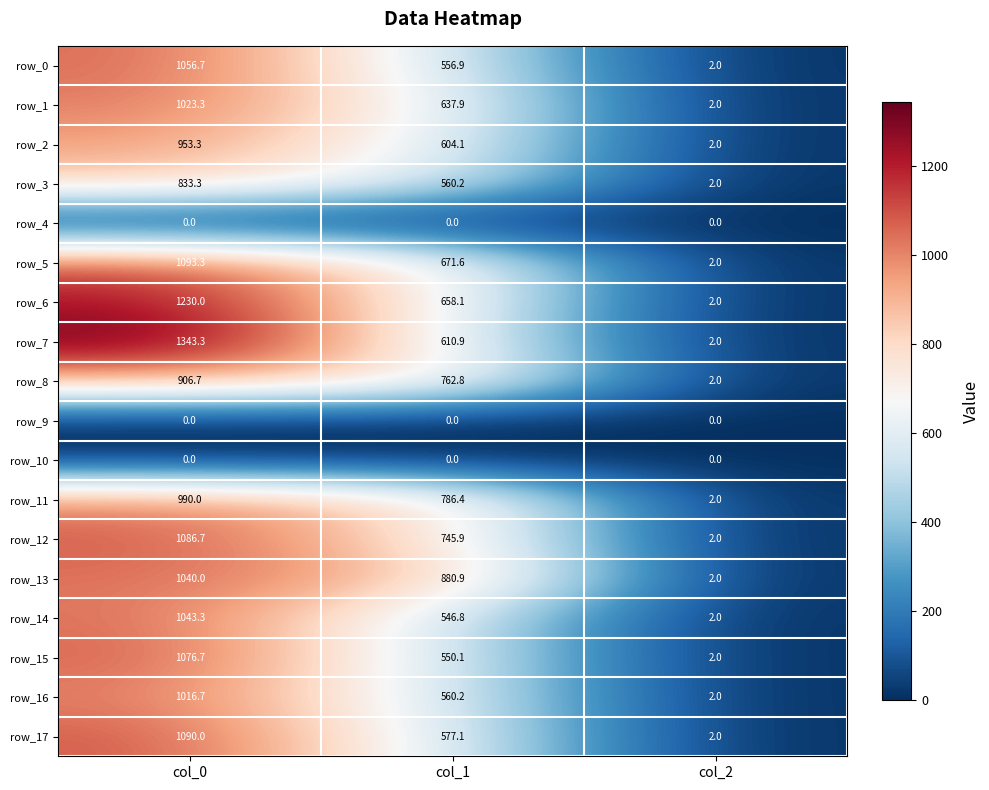

How many data points in row_13 are less than 880?

1